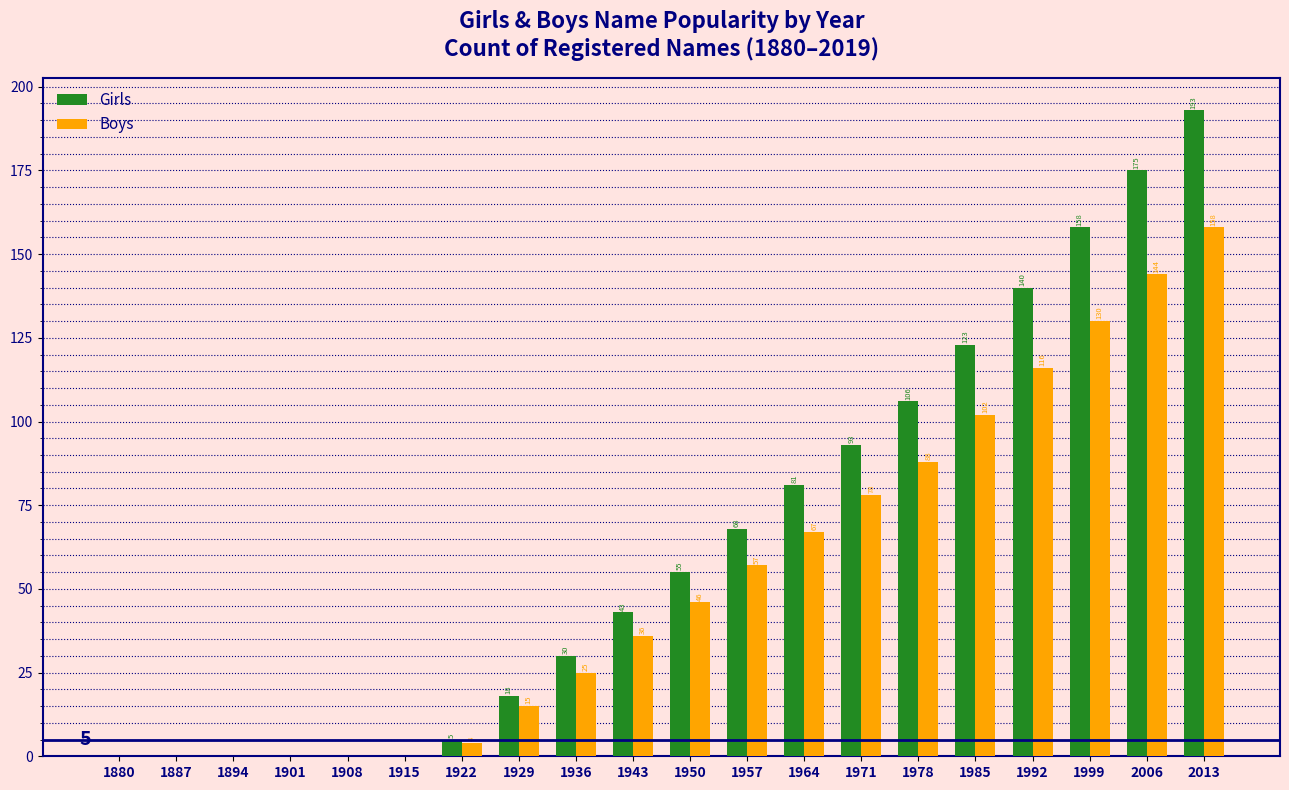

Reading right to left, what are all the values shown in this chart?

Girls: 2013=193	2006=175	1999=158	1992=140	1985=123	1978=106	1971=93	1964=81	1957=68	1950=55	1943=43	1936=30	1929=18	1922=5	1915=0	1908=0	1901=0	1894=0	1887=0	1880=0
Boys: 2013=158	2006=144	1999=130	1992=116	1985=102	1978=88	1971=78	1964=67	1957=57	1950=46	1943=36	1936=25	1929=15	1922=4	1915=0	1908=0	1901=0	1894=0	1887=0	1880=0